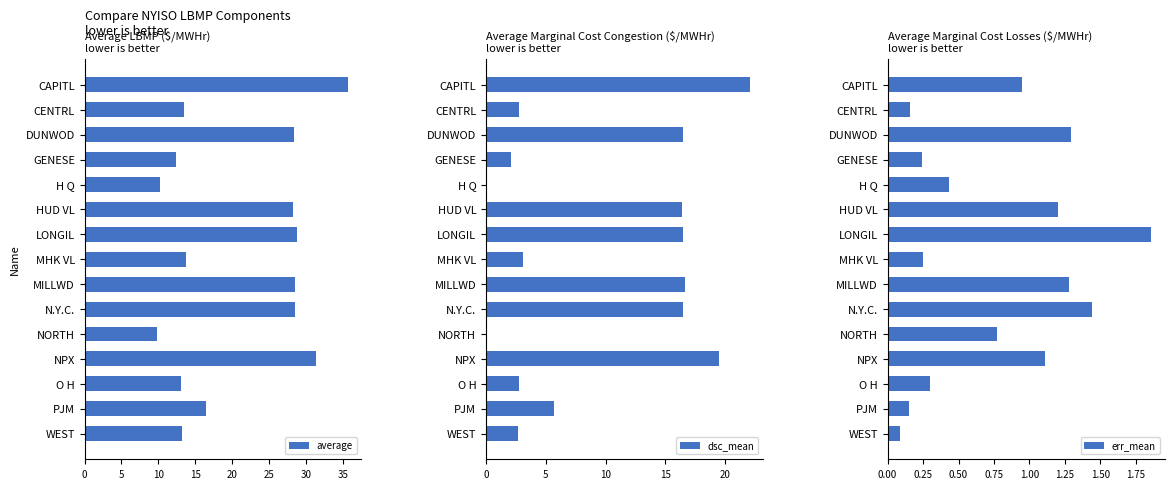

Which series has the widest spread of values?

average